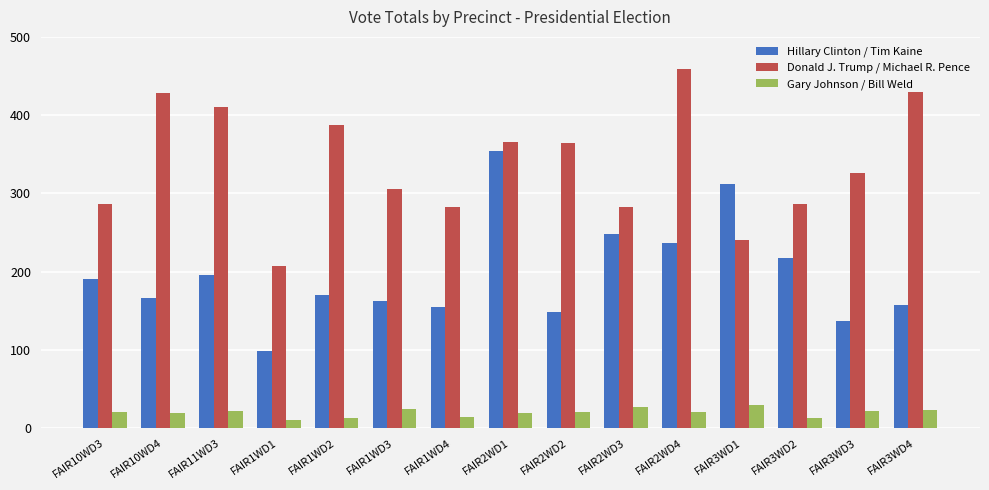

How many groups of bars are there?

15